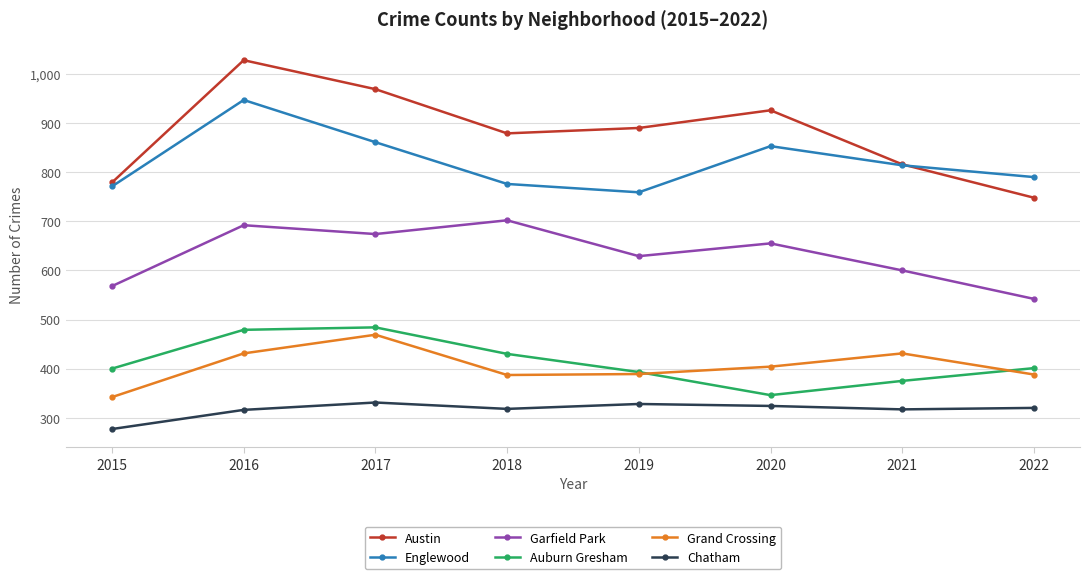

What is the value of the Auburn Gresham point at the 6th from the left?

346